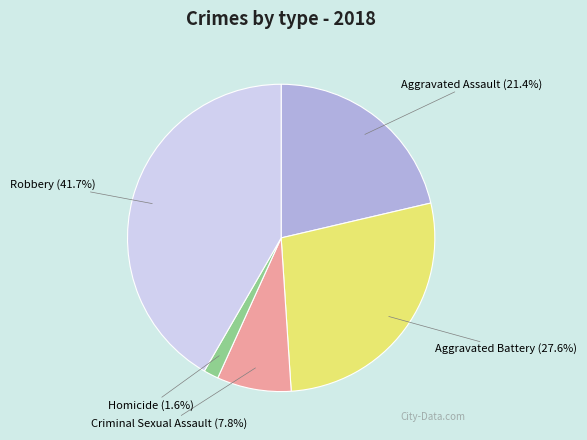

True or false: Aggravated Battery accounts for 15% of the total.

False